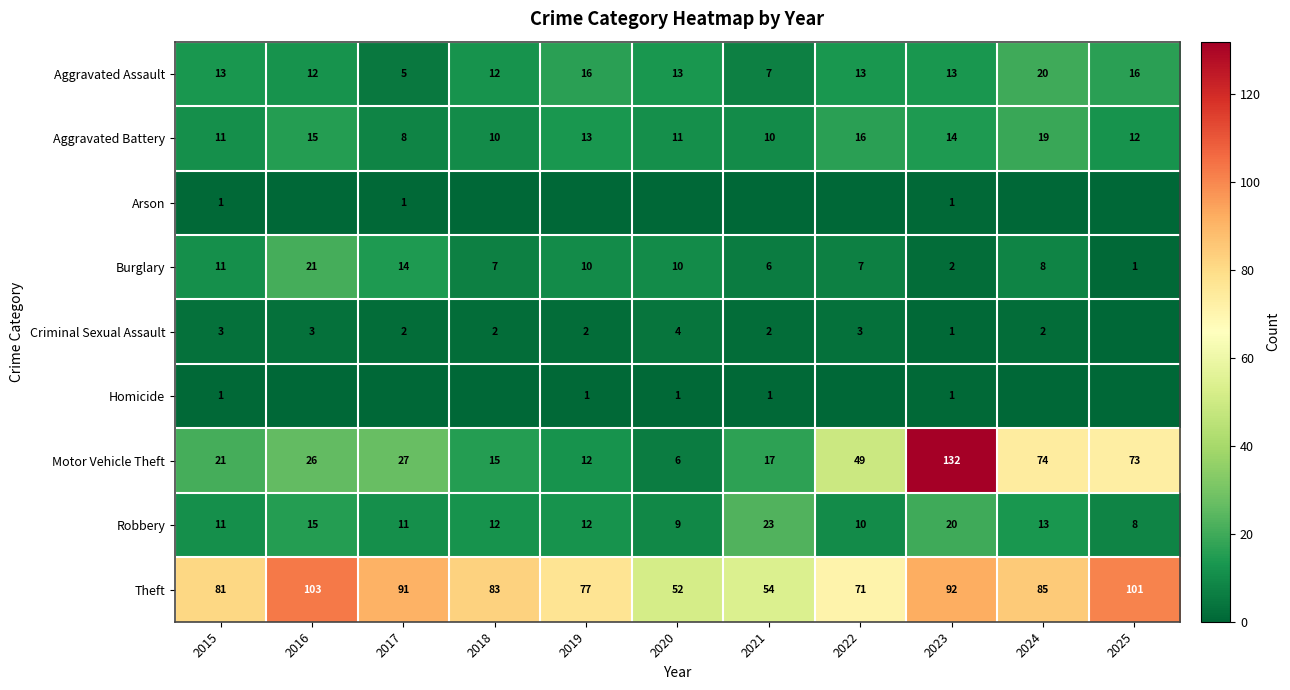

What is the sum of all Aggravated Assault values?

140